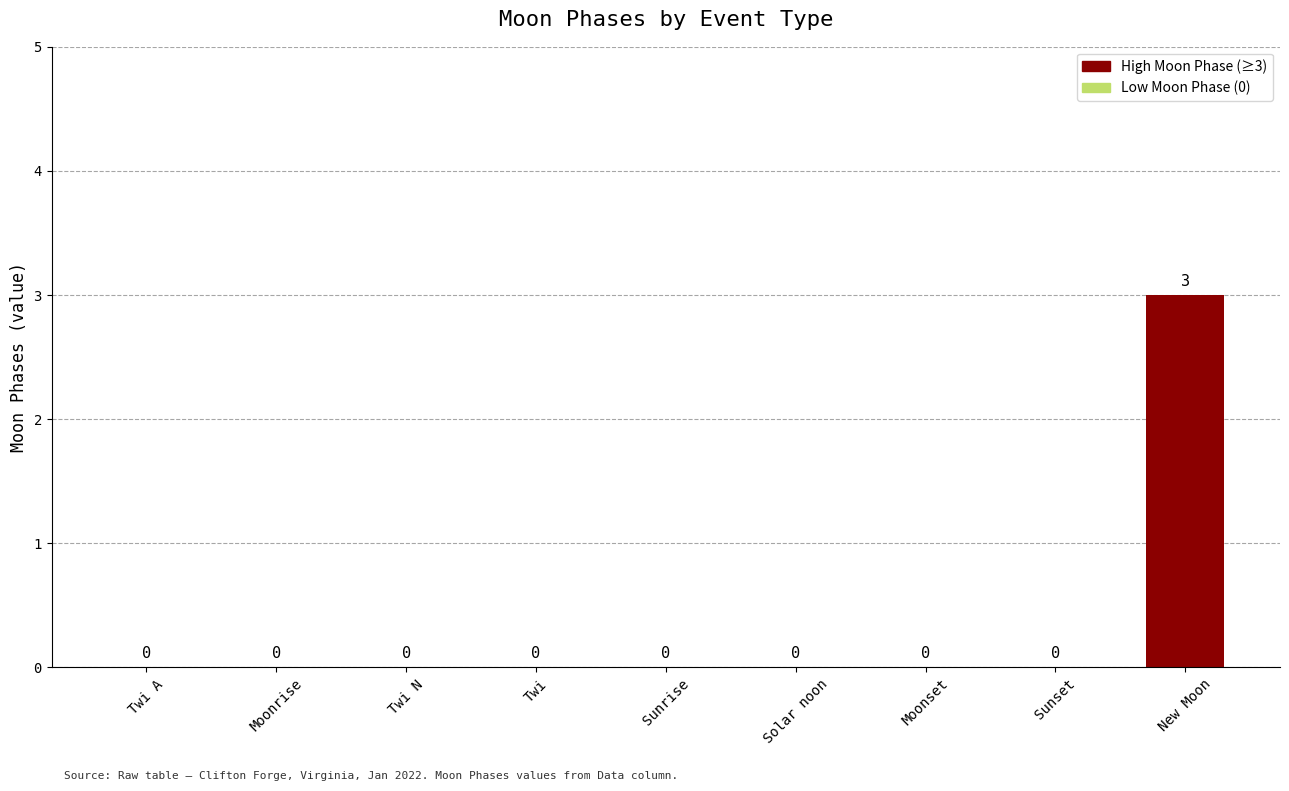

What is the change in value from Twi N to New Moon?

+3